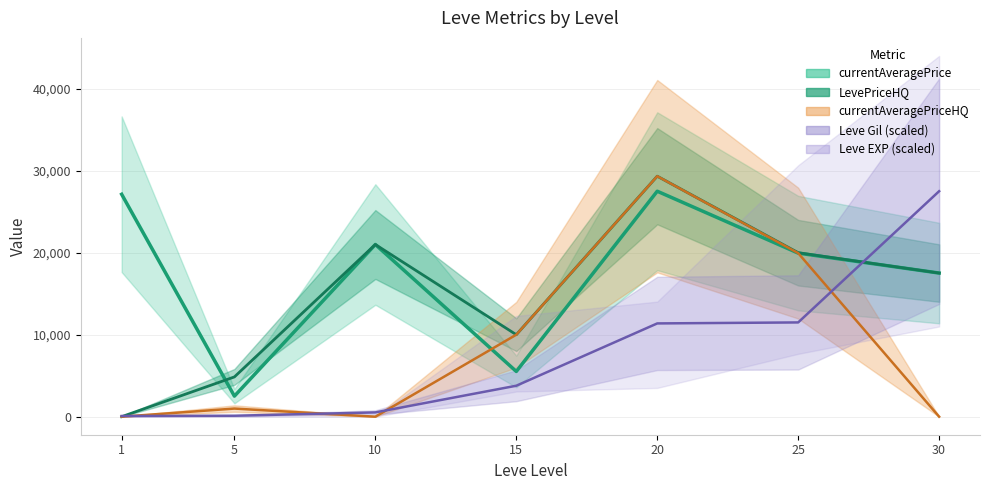

What is the sum of the LevePriceHQ values at 10 and 20?

50332.0